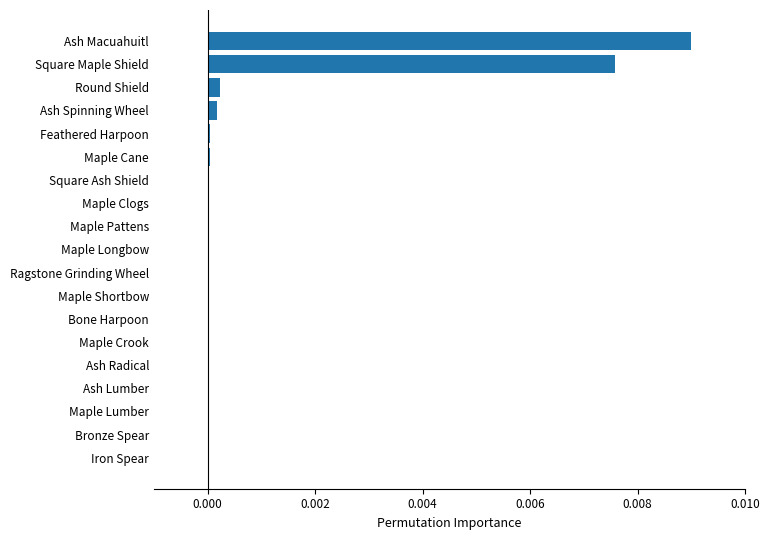

The value at Maple Pattens is 0.0. True or false?

True